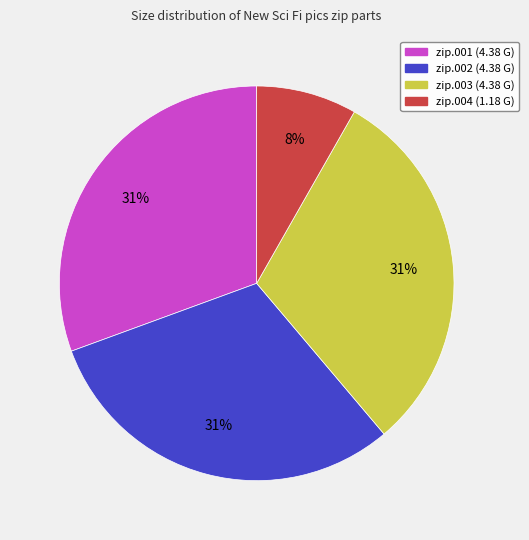

To the nearest percent, what portion does zip.004 (1.18 G) represent?

8%